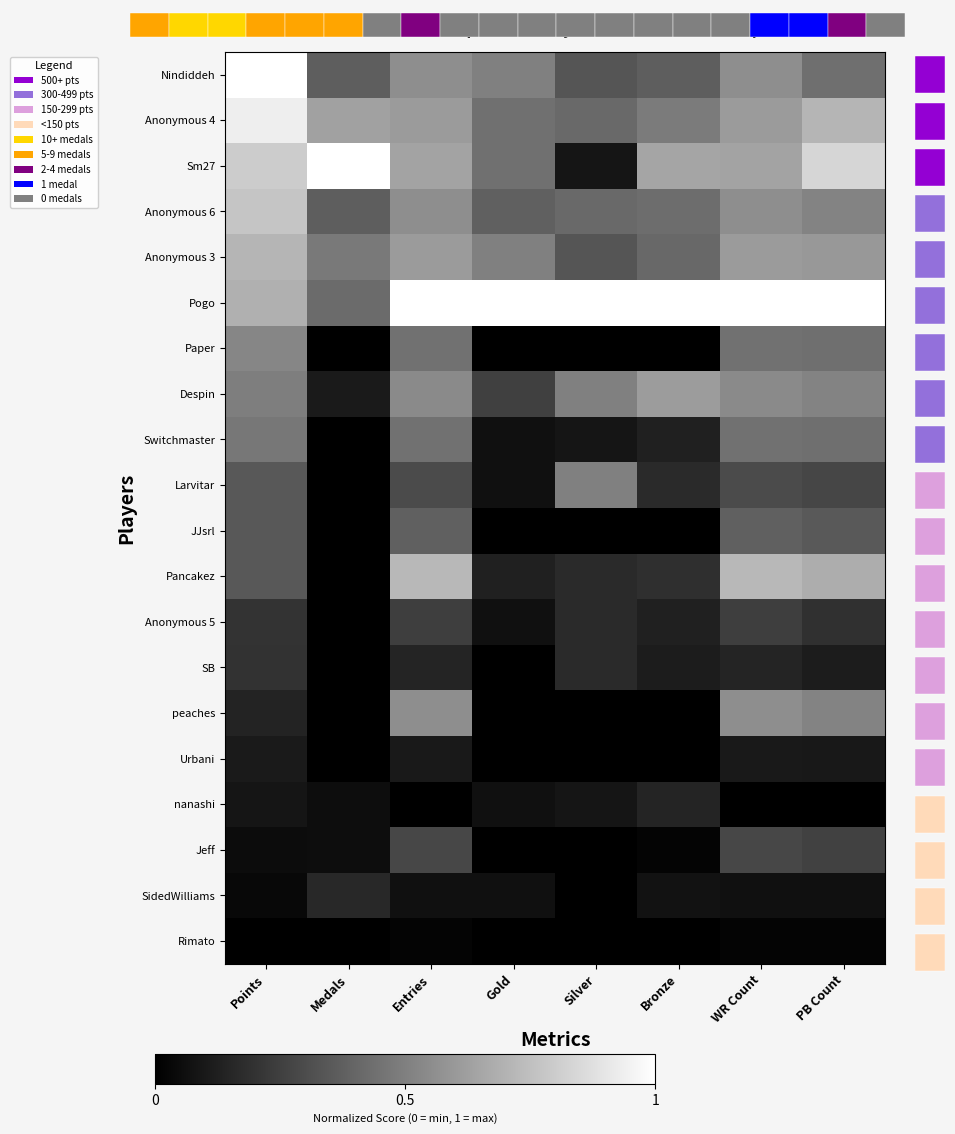

At which label does Anonymous 4 reach its minimum?

Silver